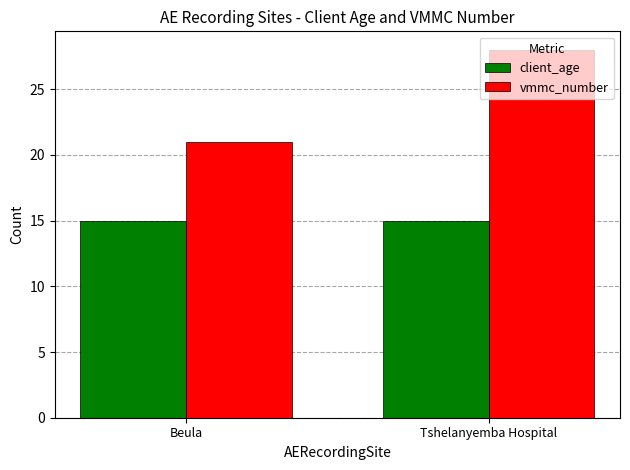

Between Beula and Tshelanyemba Hospital, which series saw the biggest shift?

vmmc_number